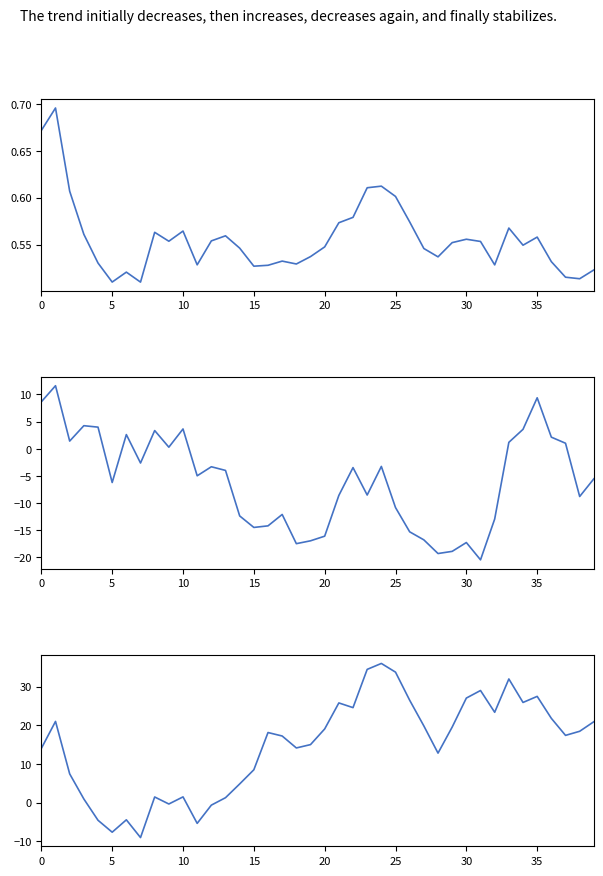

Rank the series by their average value, from lowest to highest.

ROI30d, PriceUSD, ROI1yr